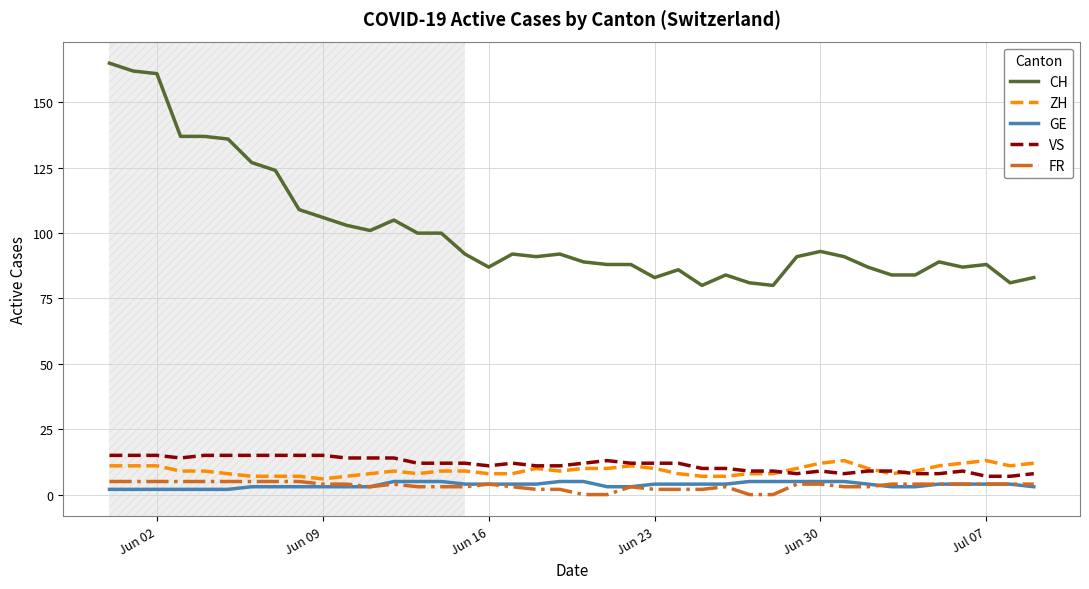

True or false: ZH and VS intersect in this chart.

True